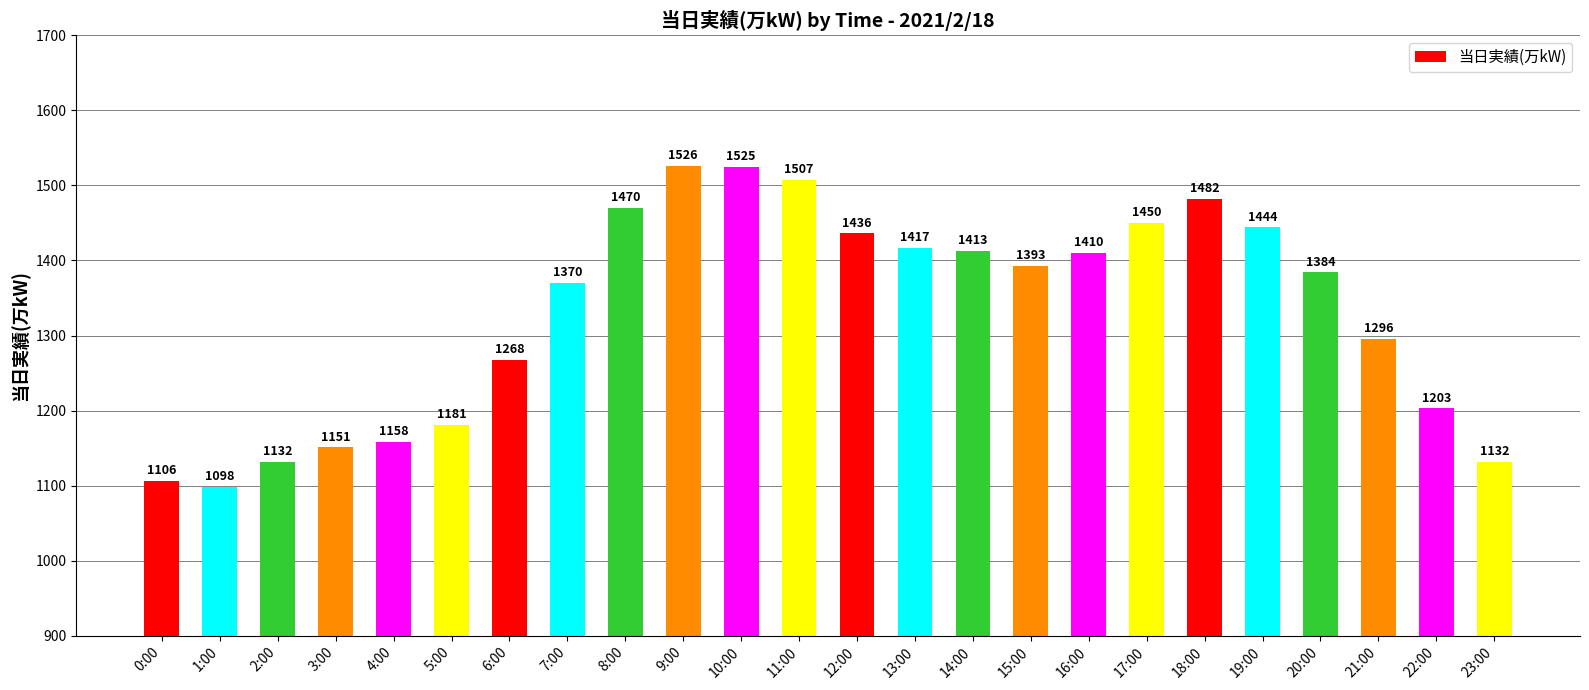

What is the approximate value at 17:00, to the nearest 50?

1450